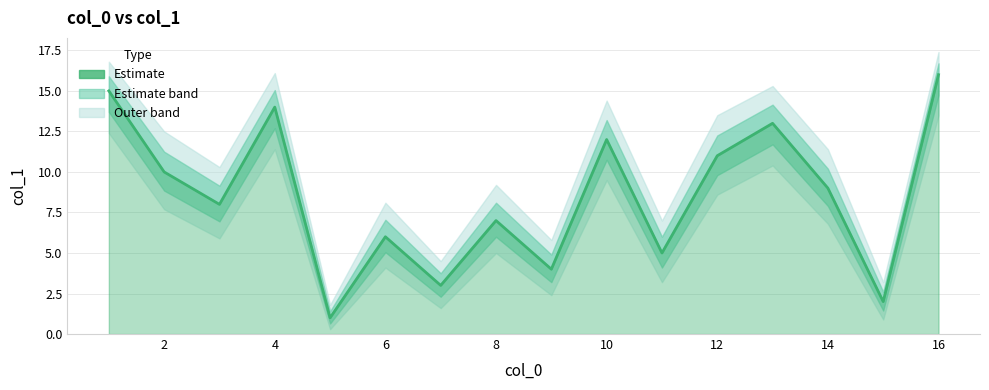

Reading left to right, extract all data points from this chart.

15	10	8	14	1	6	3	7	4	12	5	11	13	9	2	16